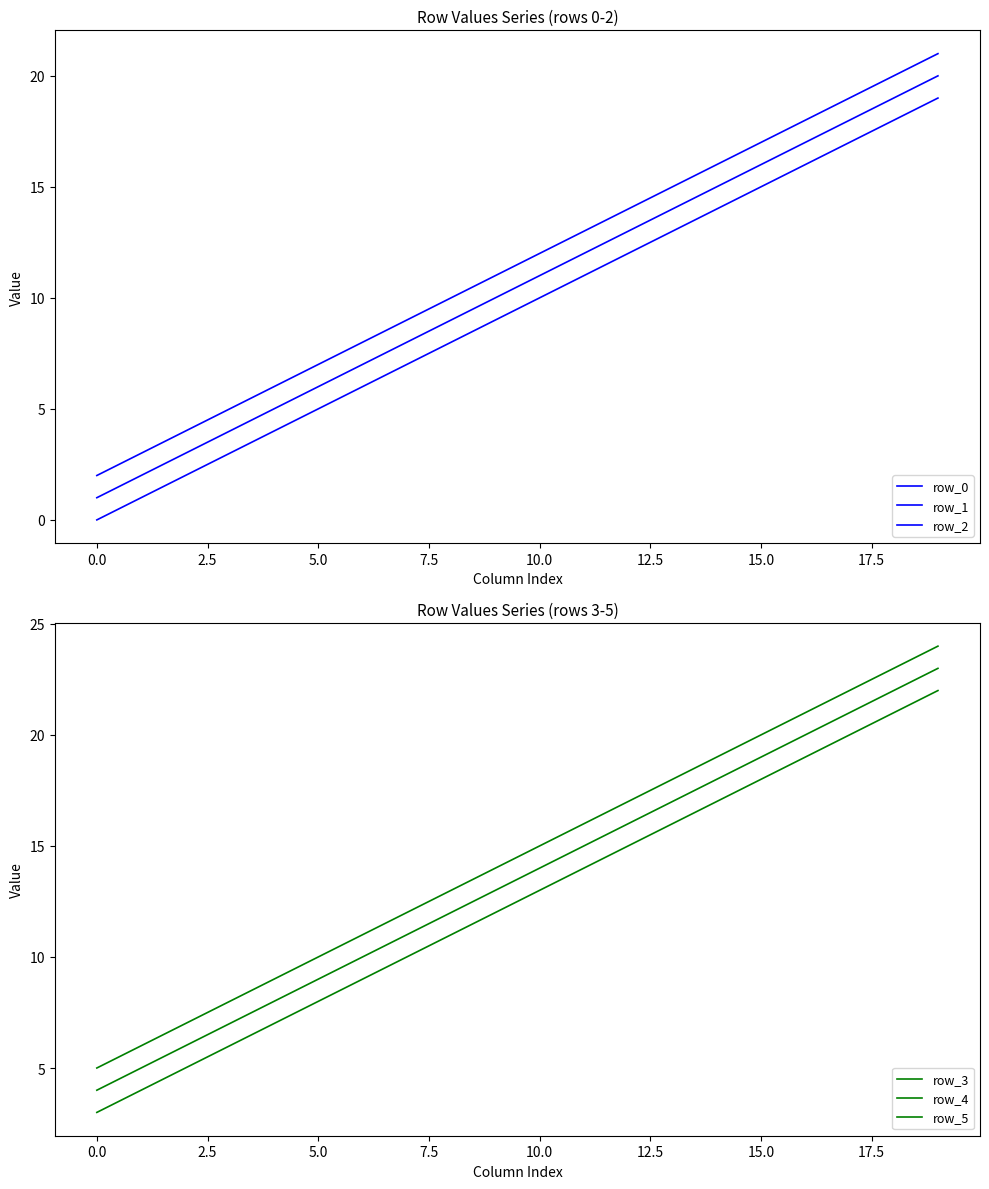

What is the highest value of the row_5 series?

24